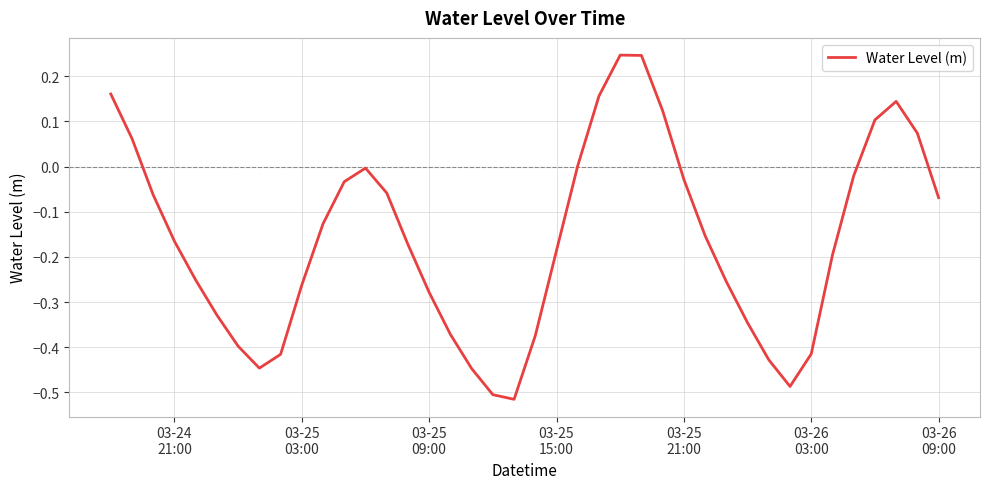

What is the difference between the second highest and minimum values?

0.8